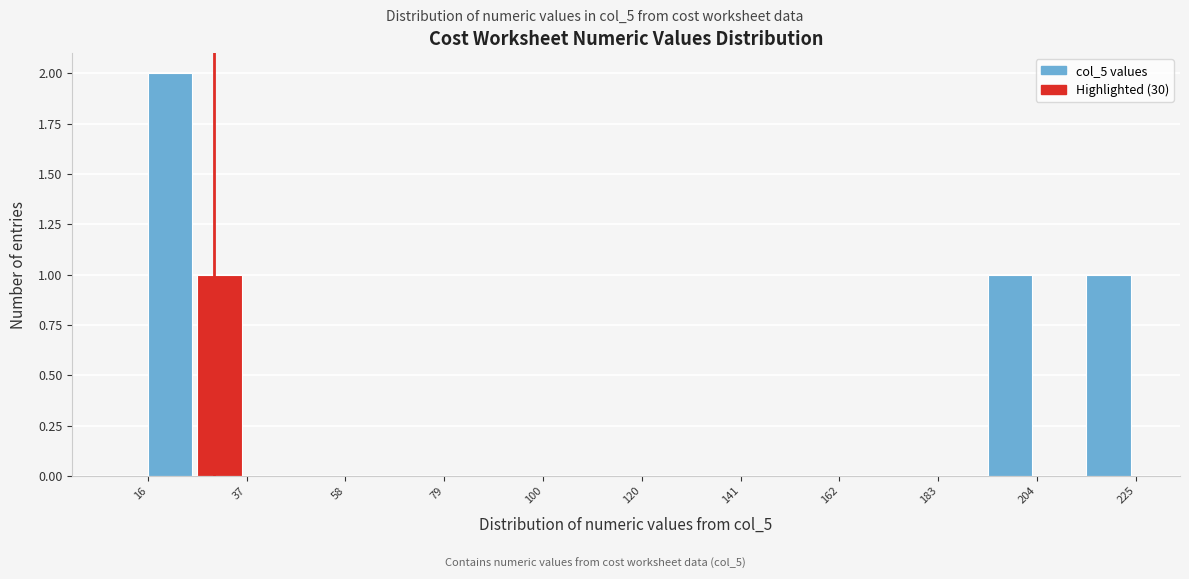

Read against the x-axis, roughly where is the centre of the tallest bar?

20